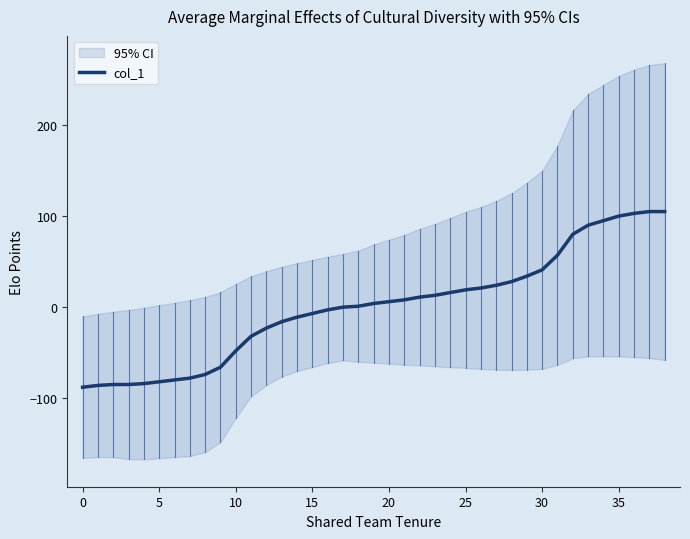

Reading right to left, transcribe all the data shown in this chart.

105	105	103	100	95	90	80	57	41	34	28	24	21	19	16	13	11	8	6	4	1	0	-3	-7	-11	-16	-23	-32	-48	-66	-74	-78	-80	-82	-84	-85	-85	-86	-88